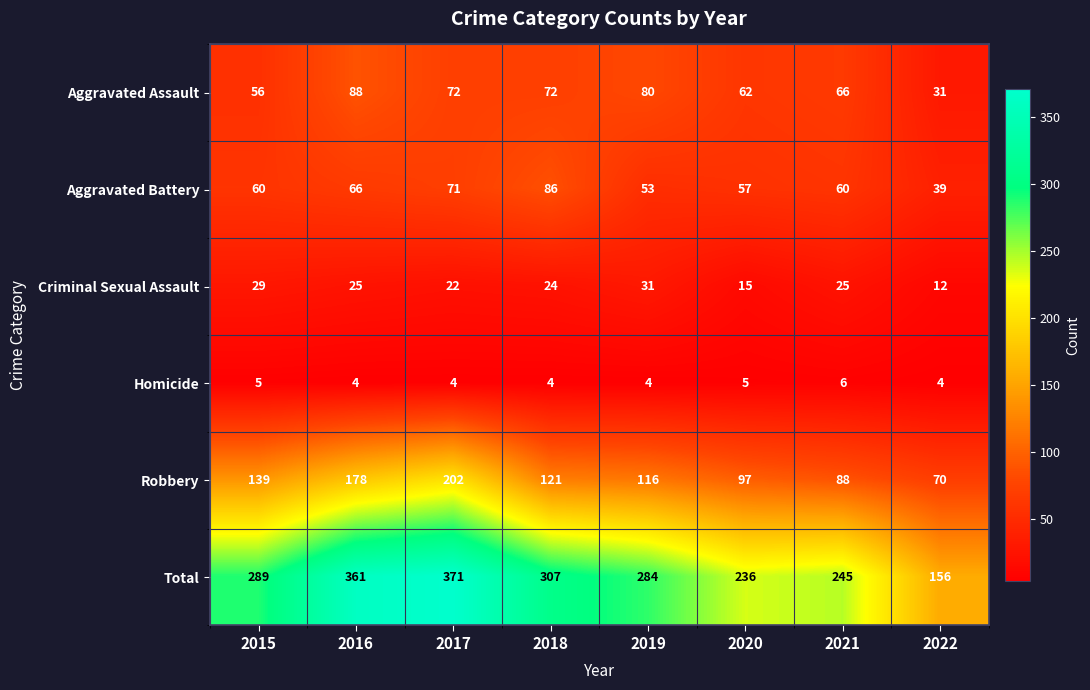

What is the average value of the Criminal Sexual Assault series?

23